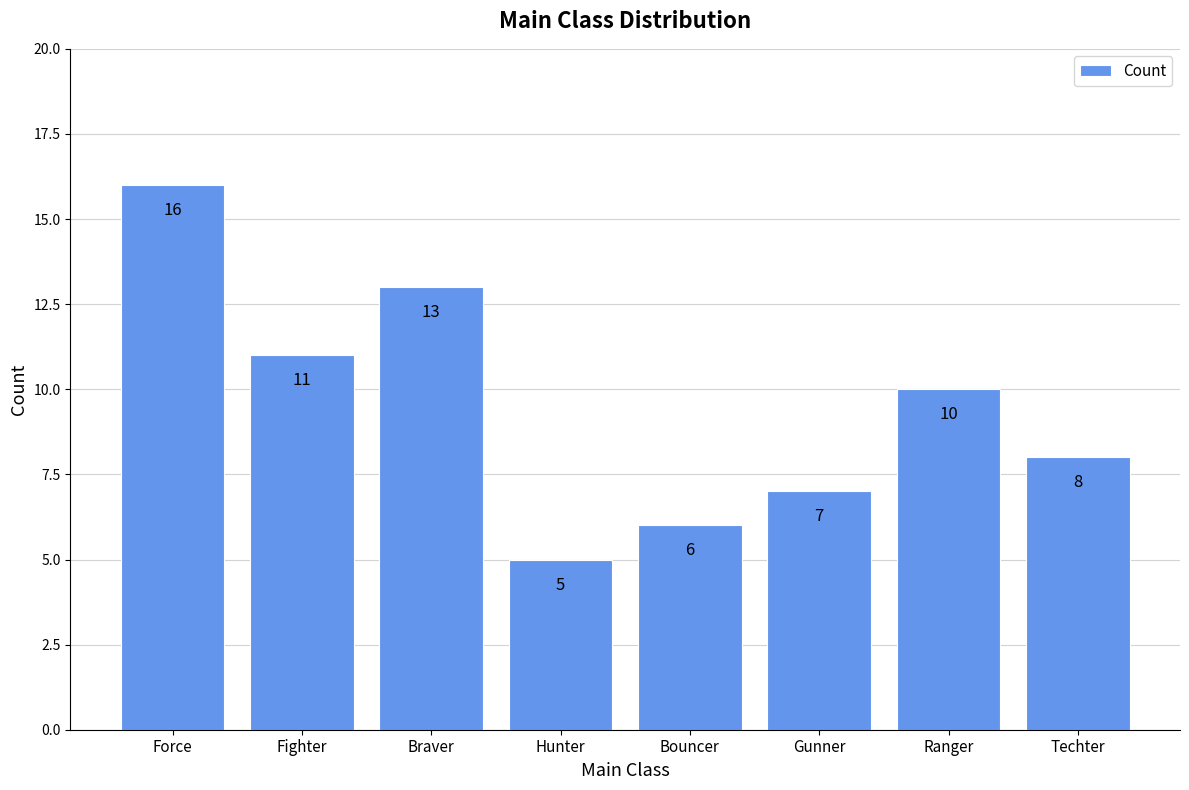

What is the label of the 6th bar from the right?

Braver